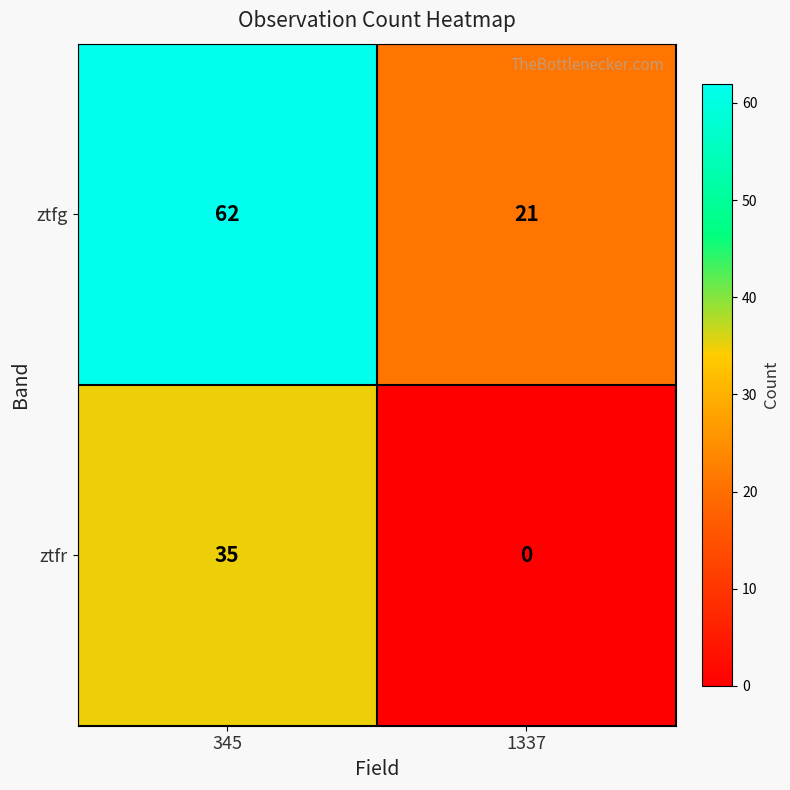

What is the sum of all ztfg values?

83